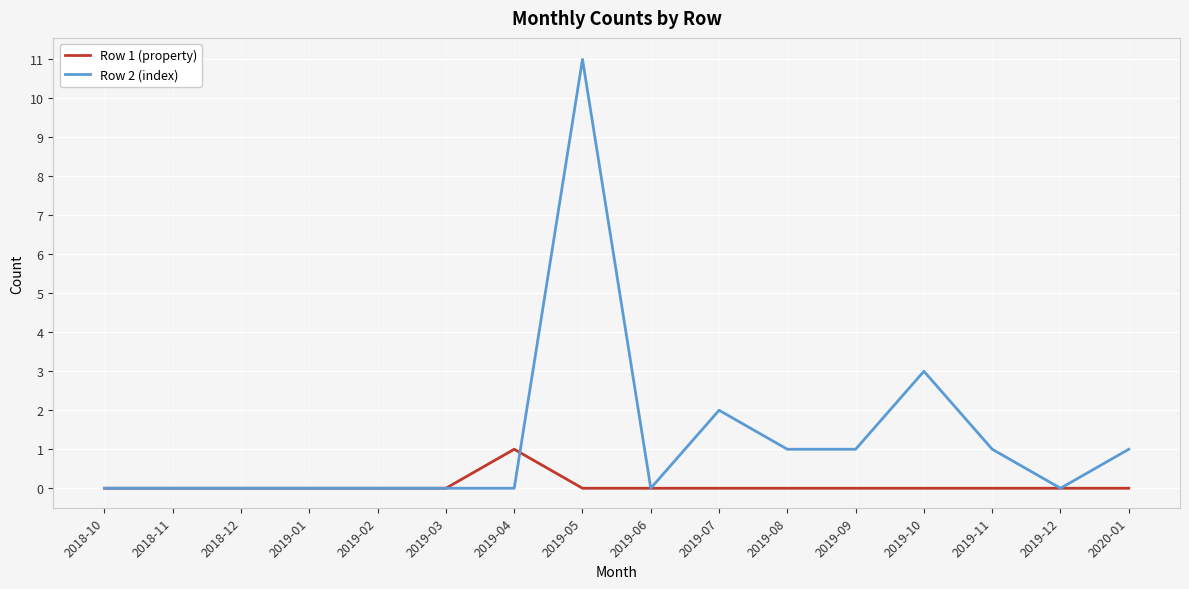

What is the highest value of the Row 1 (property) series?

1